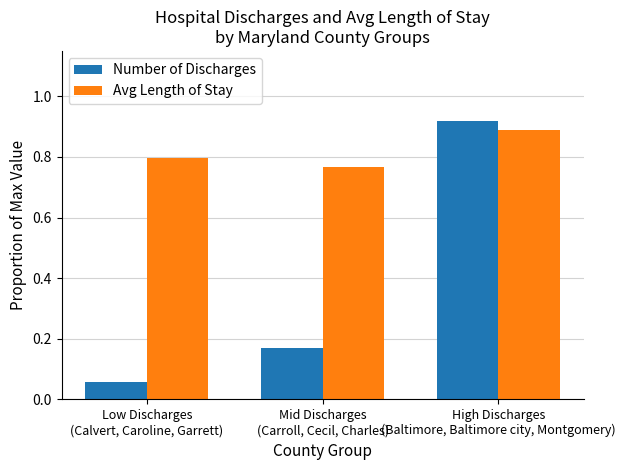

Which series has the widest spread of values?

Number of Discharges